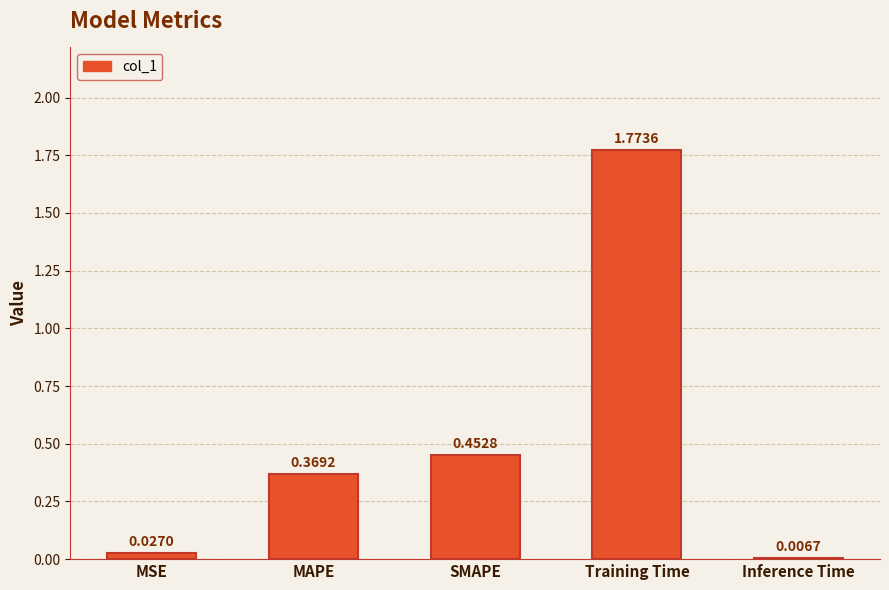

What is the difference between the values at MSE and MAPE?

0.3